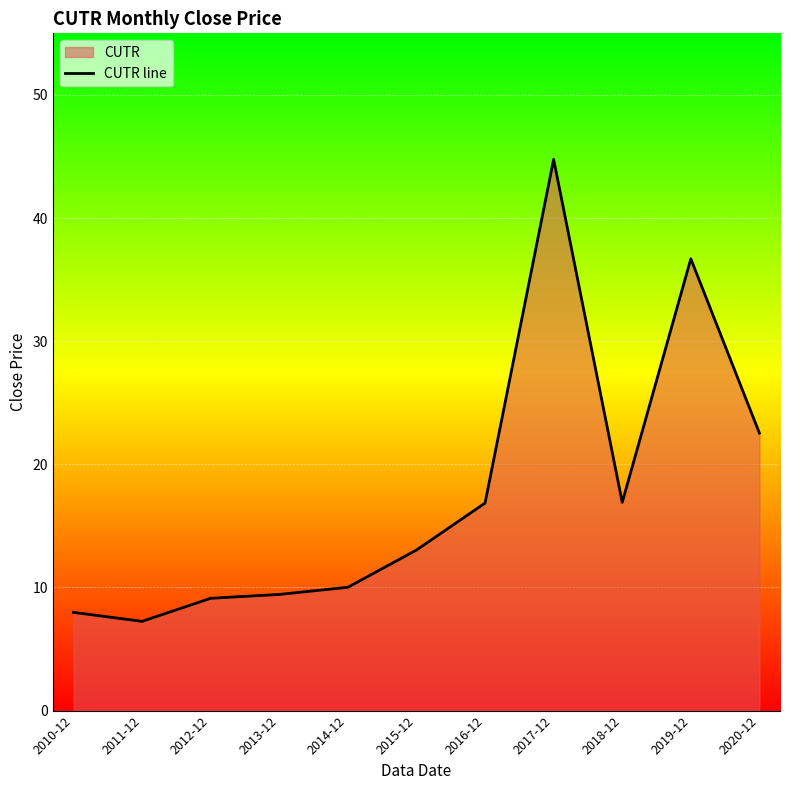

What is the difference between the maximum and minimum values?

37.5